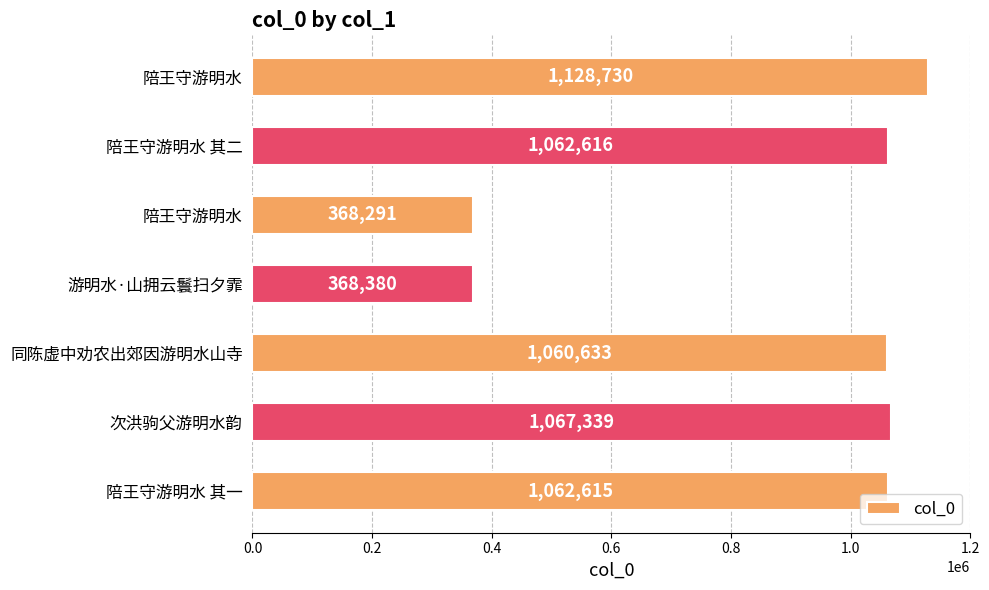

What is the difference between the maximum and minimum values?

760439